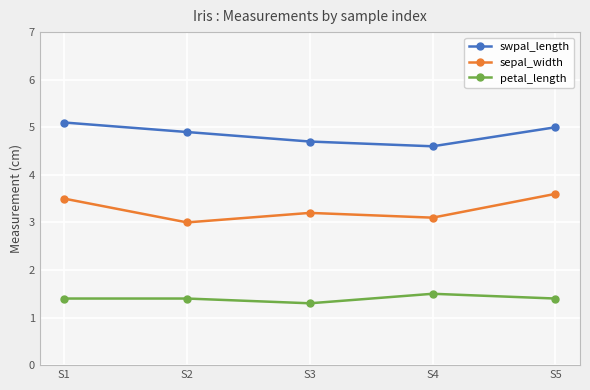

What is the value of the petal_length point at the 3rd from the left?

1.3